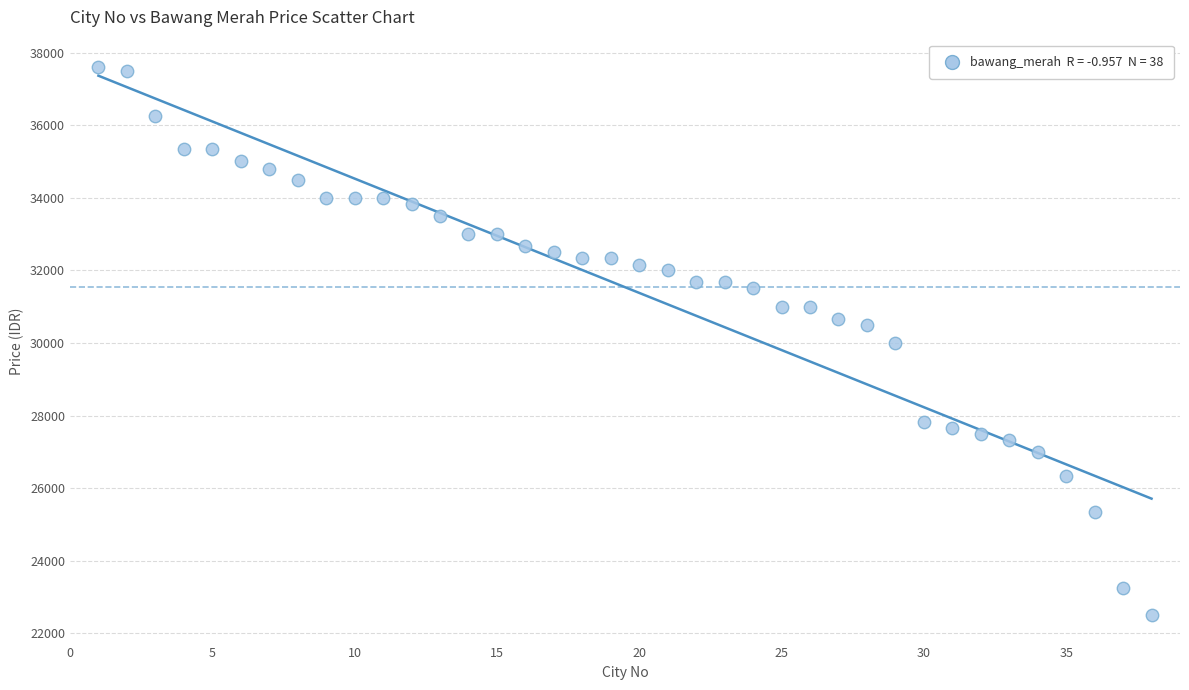

What is the range of Y values (max minus min)?

15100